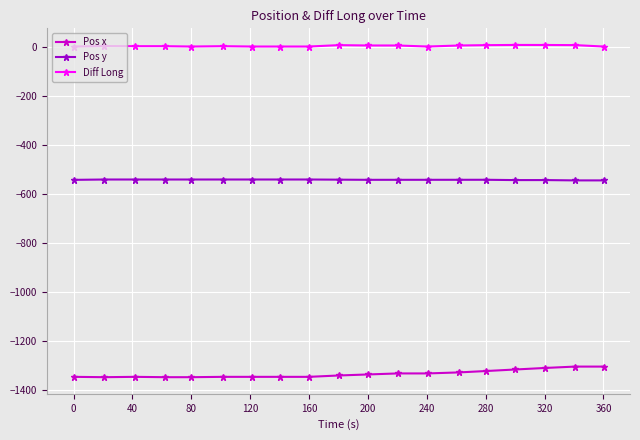

What is the sum of all Diff Long values?

48.3